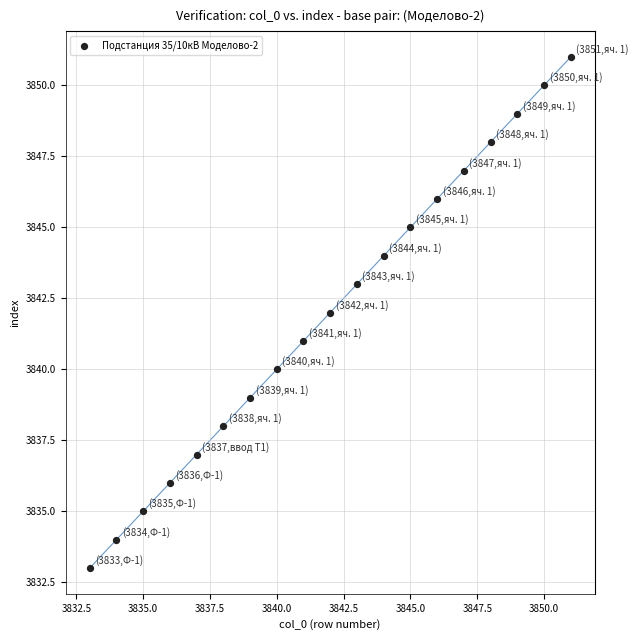

What is the range of Y values (max minus min)?

18